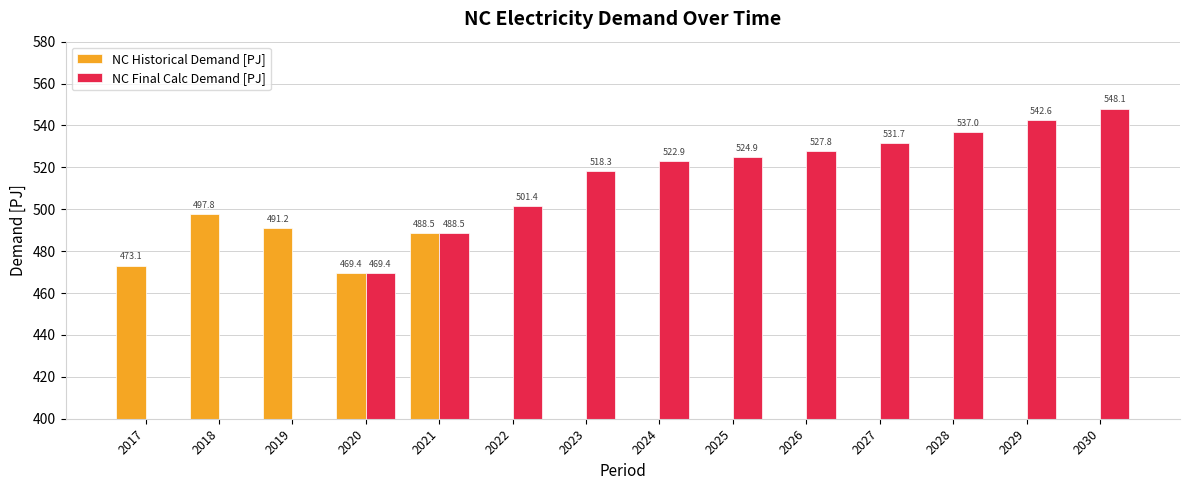

How many values in NC Final Calc Demand [PJ] are above zero?

11